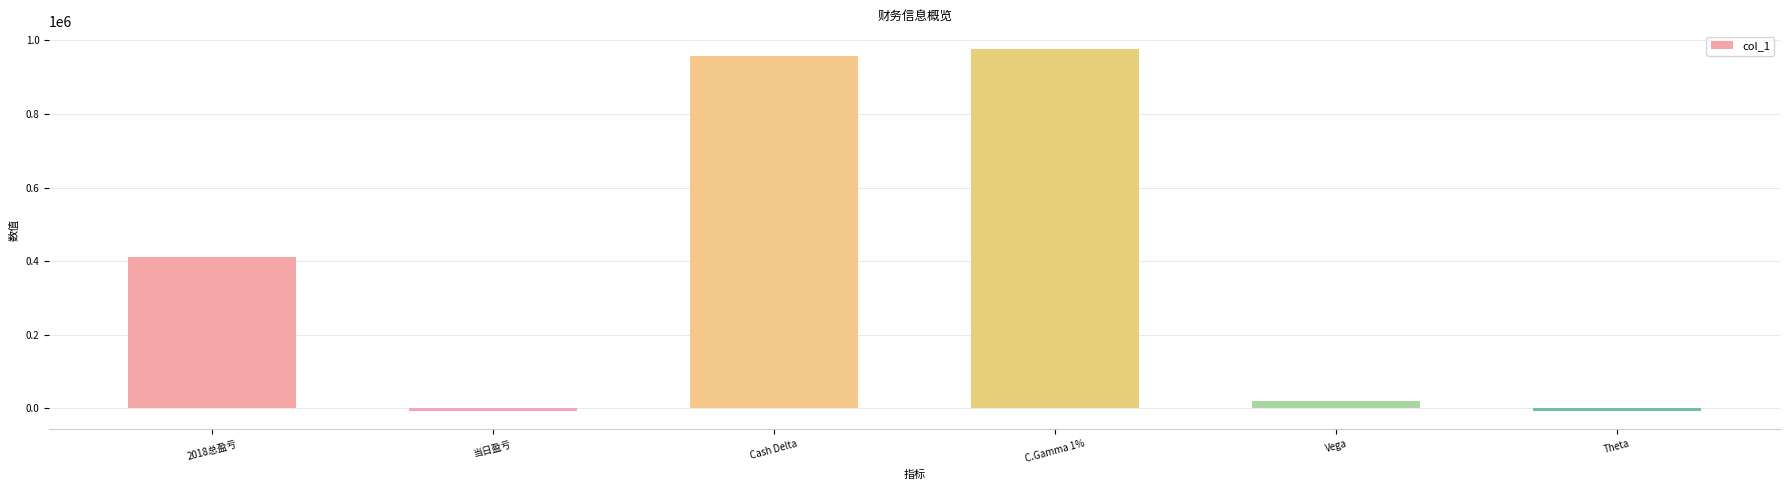

What is the label of the 1st bar from the right?

Theta